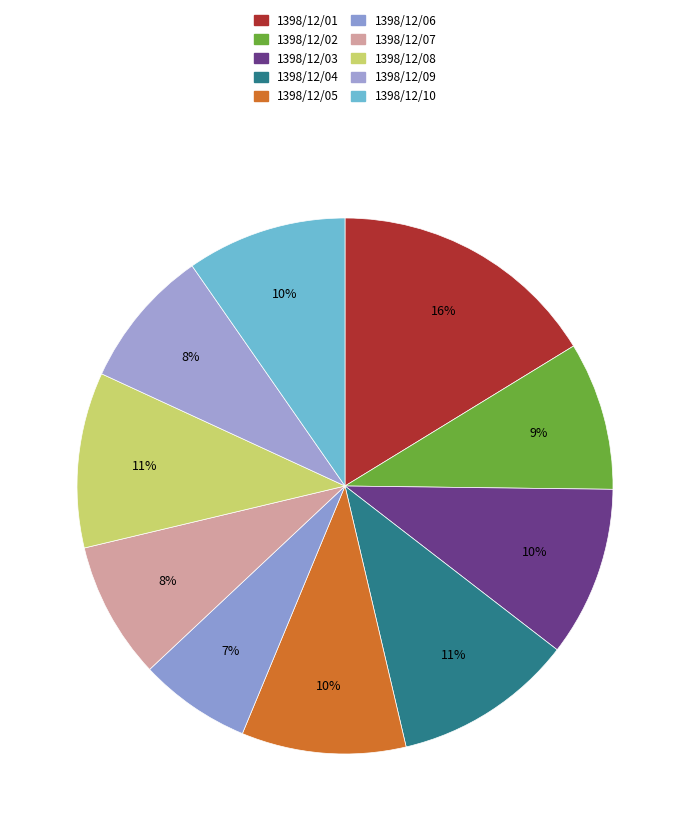

Is 1398/12/08 the majority of the pie?

No